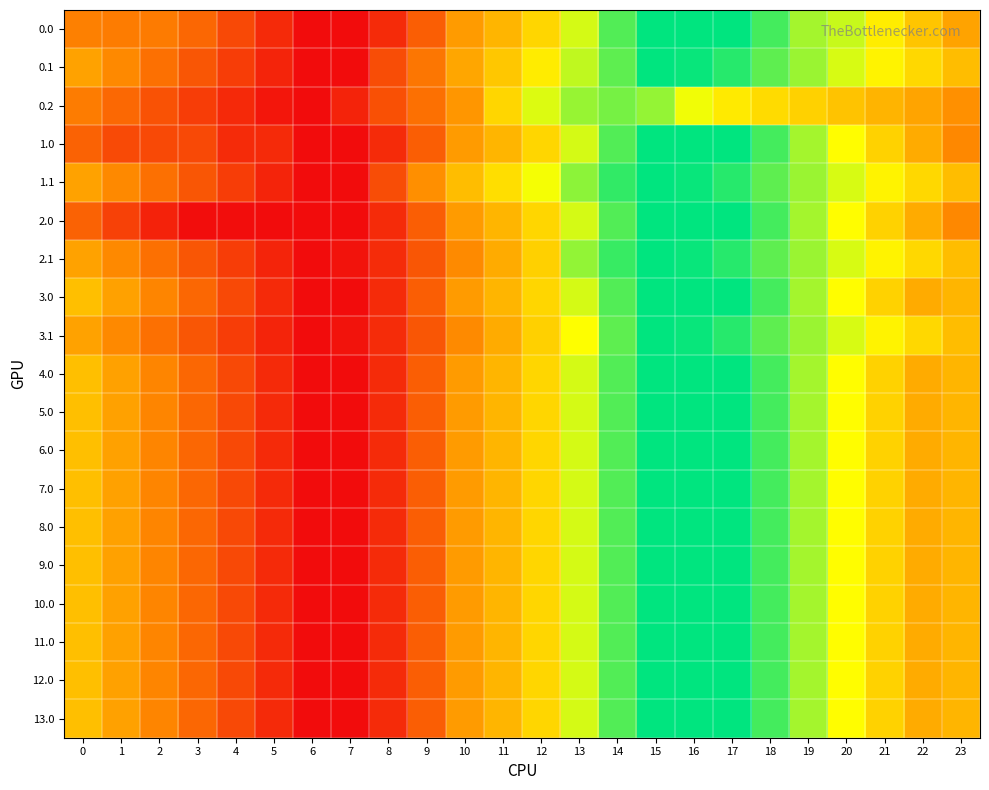

At which category is the sum across all series the highest?

15